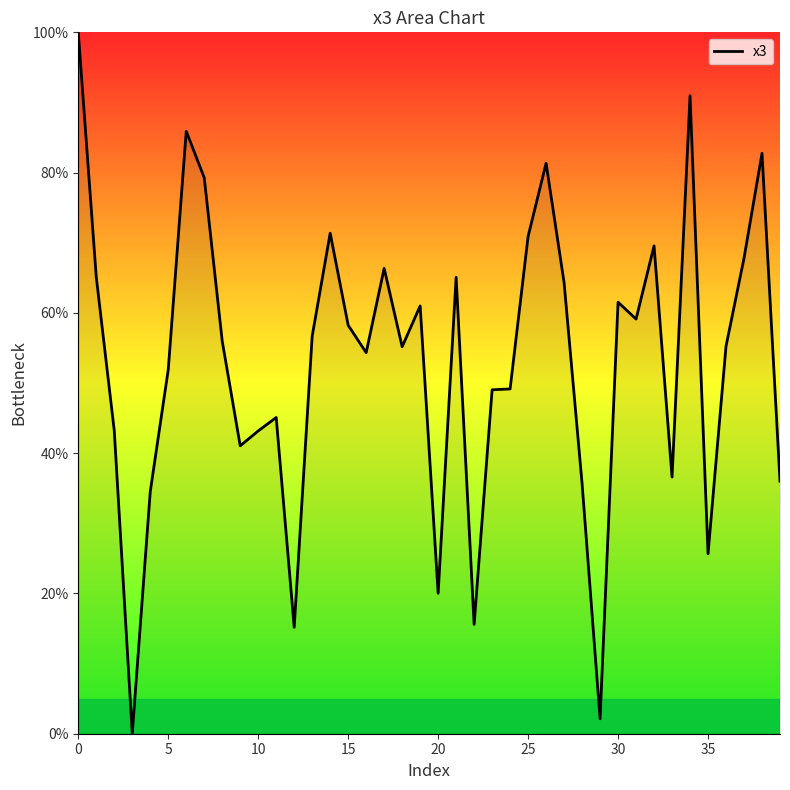

Approximately how many times larger is the value at 25 compared to 5?

1.4